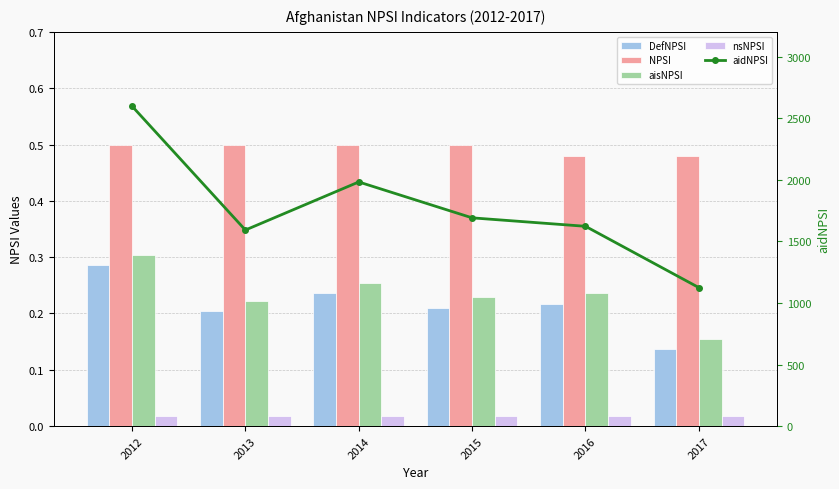

What is the value of the aisNPSI bar at the 3rd from the left?

0.3